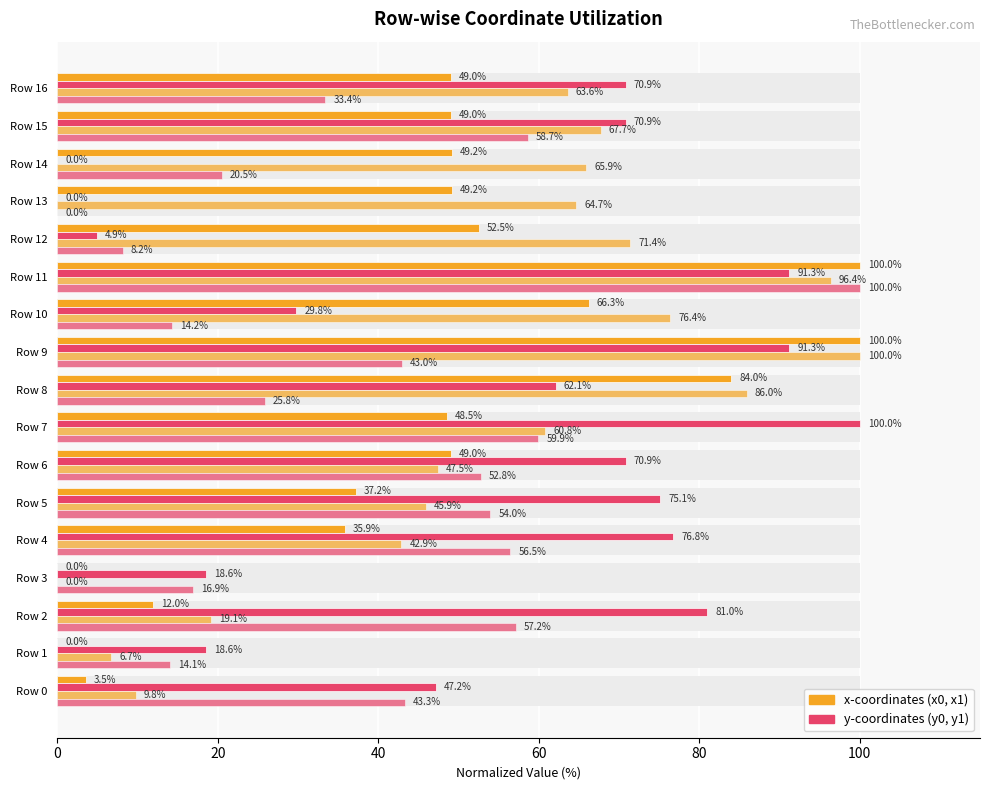

The y0 series shows 18.6 at Row 3. True or false?

True